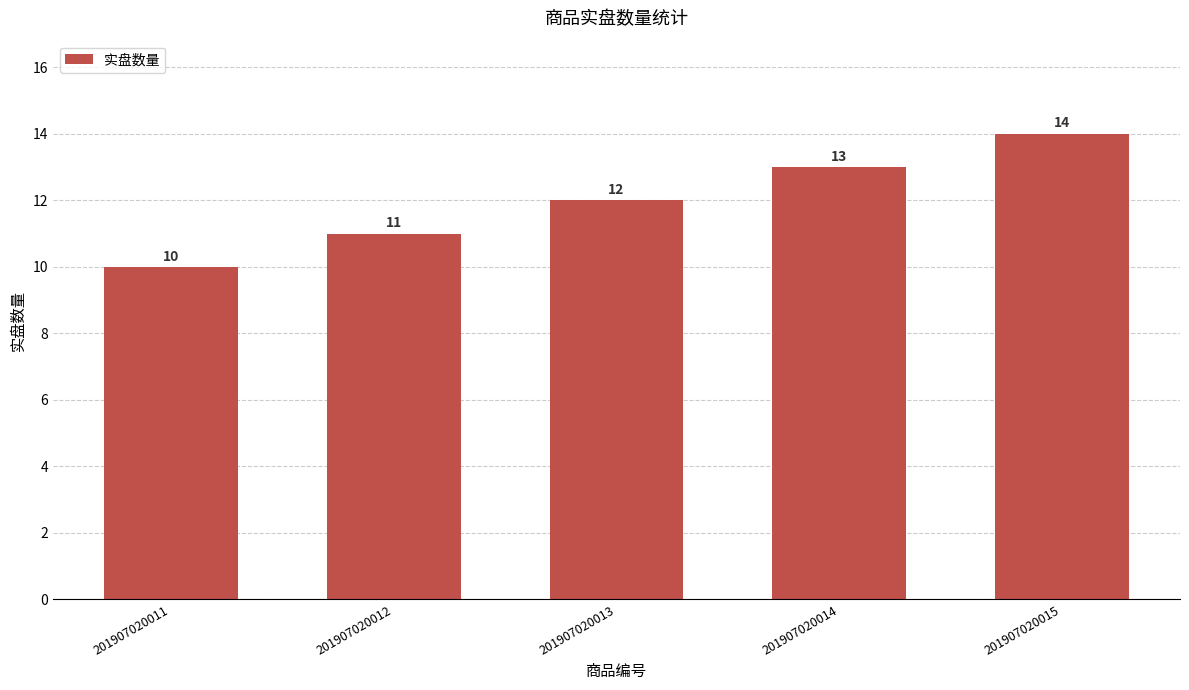

Which has a higher value, 201907020014 or 201907020011?

201907020014